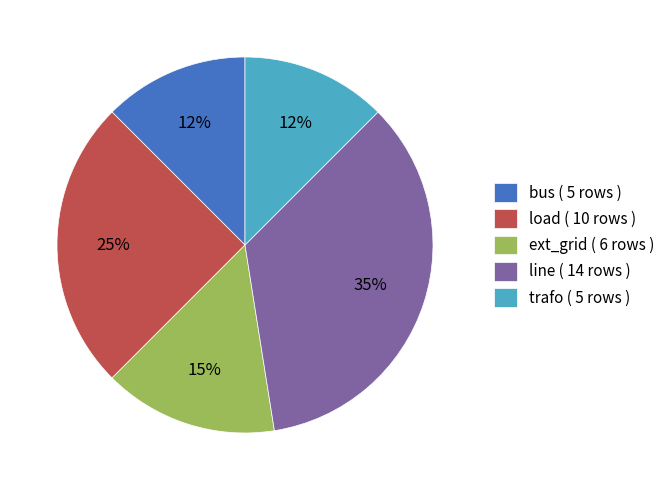

Between ext_grid ( 6 rows ) and load ( 10 rows ), which is larger?

load ( 10 rows )